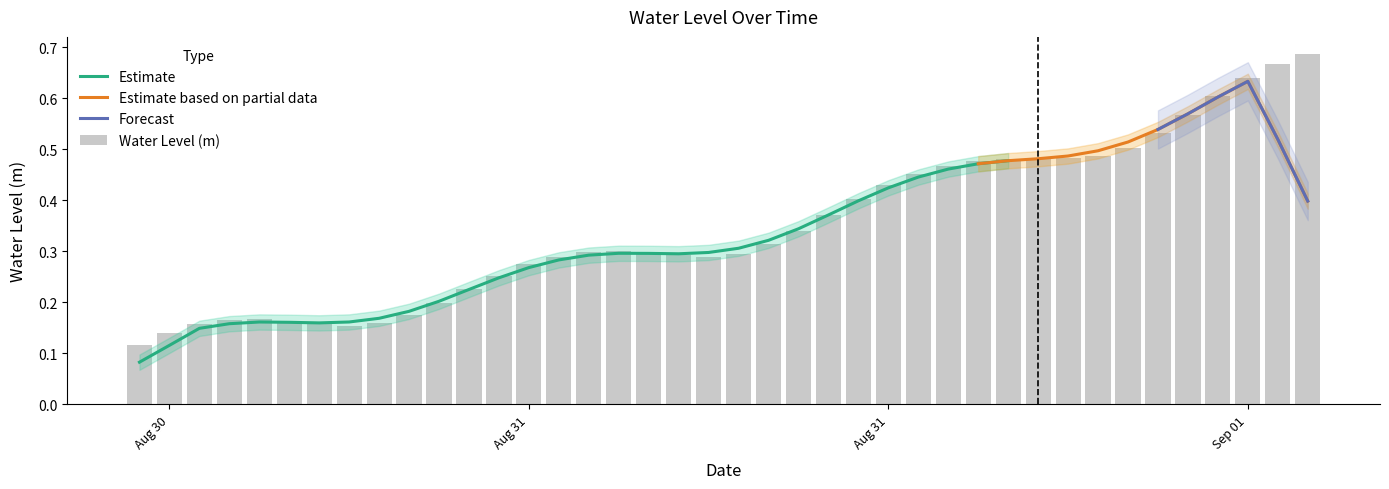

What is the sum of the values at 2023-08-31 16:00:00 and 2023-08-31 18:00:00?

1.0